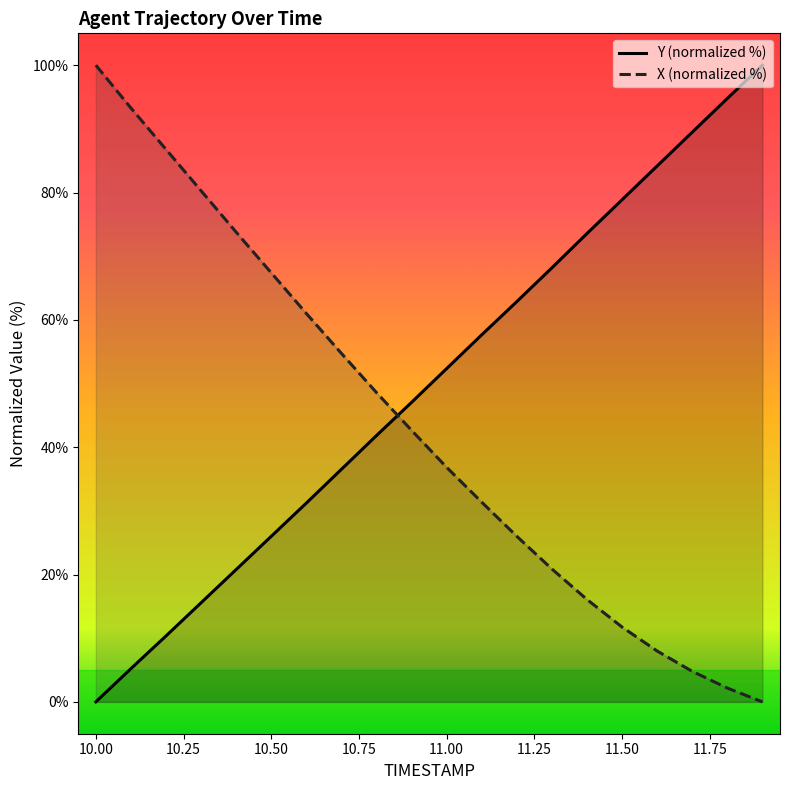

Is it true that Y (normalized %) equals 26.0 at 10.50?

True